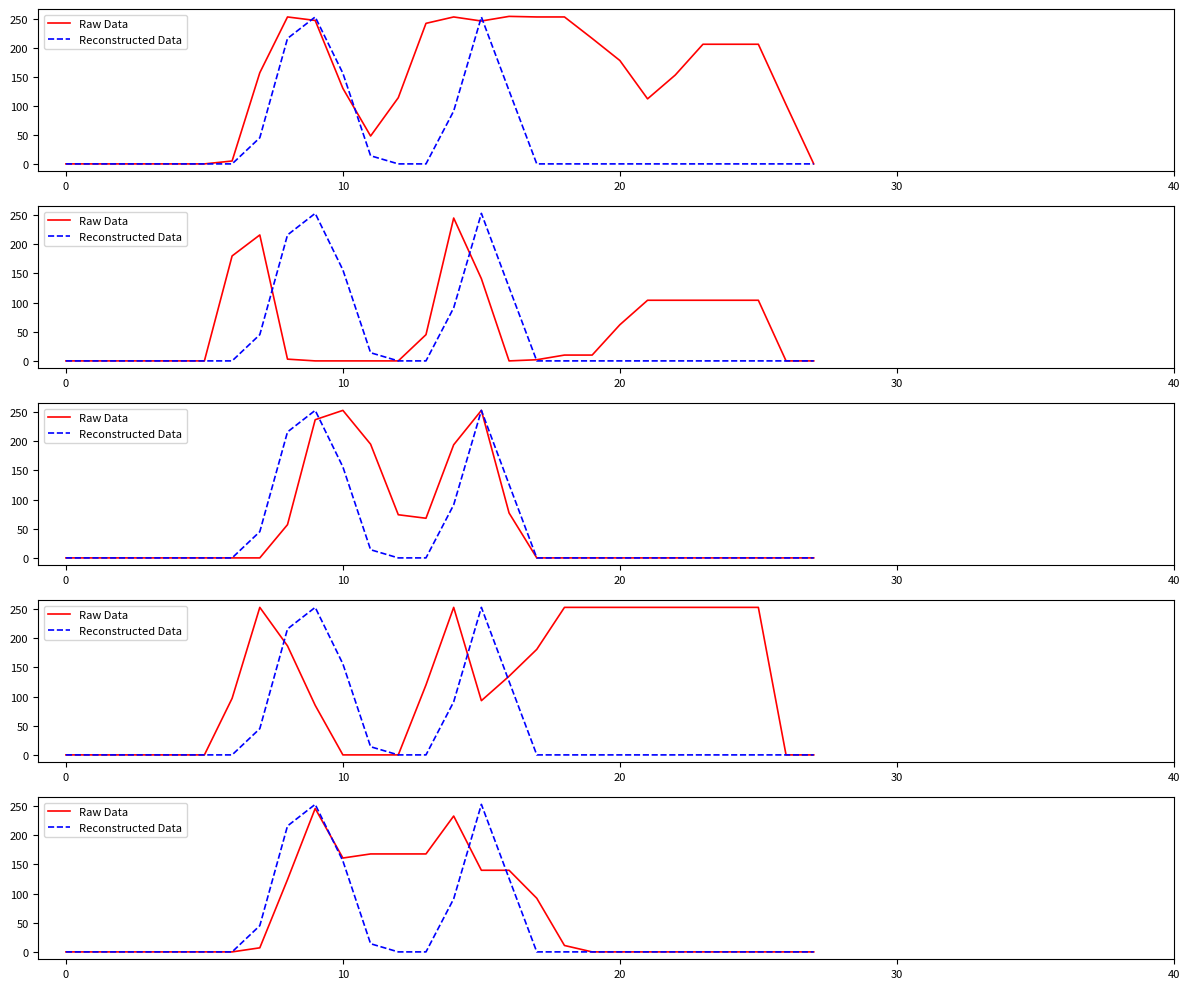

Where is the first local maximum for Reconstructed Data?

9